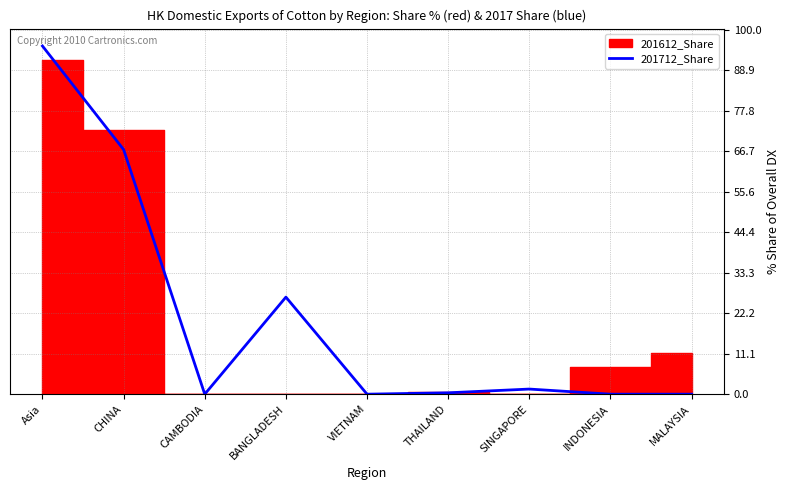

True or false: the data shows -66.2 at INDONESIA.

False